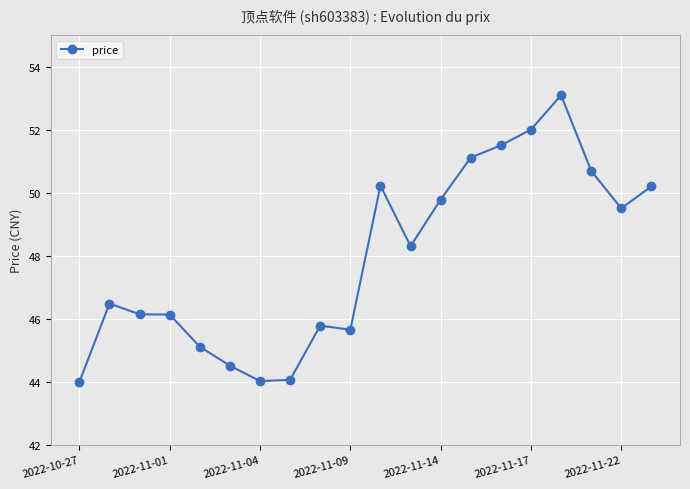

What is the difference between the second highest and second lowest values?

8.0